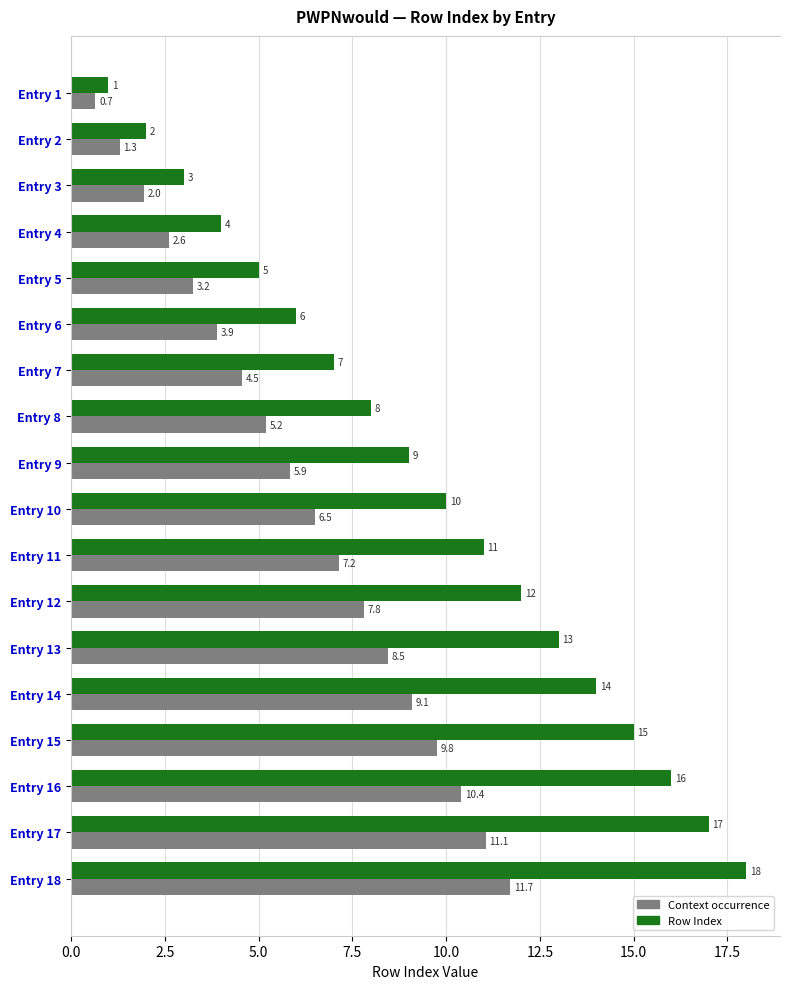

What is the difference between the maximum and second lowest values in the Row Index series?

16.0